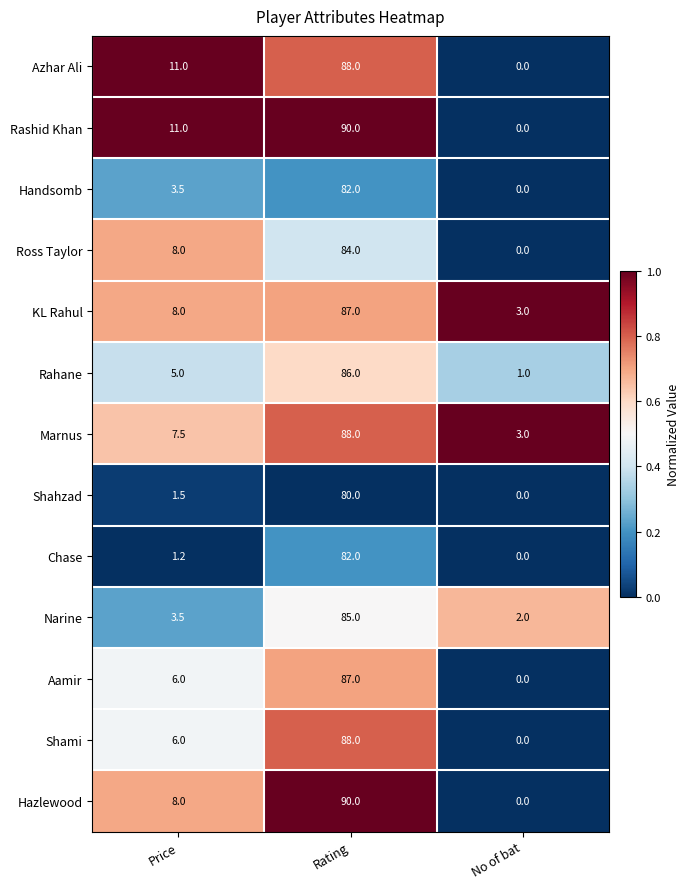

What is the difference between the maximum and second lowest values in the Chase series?

80.8